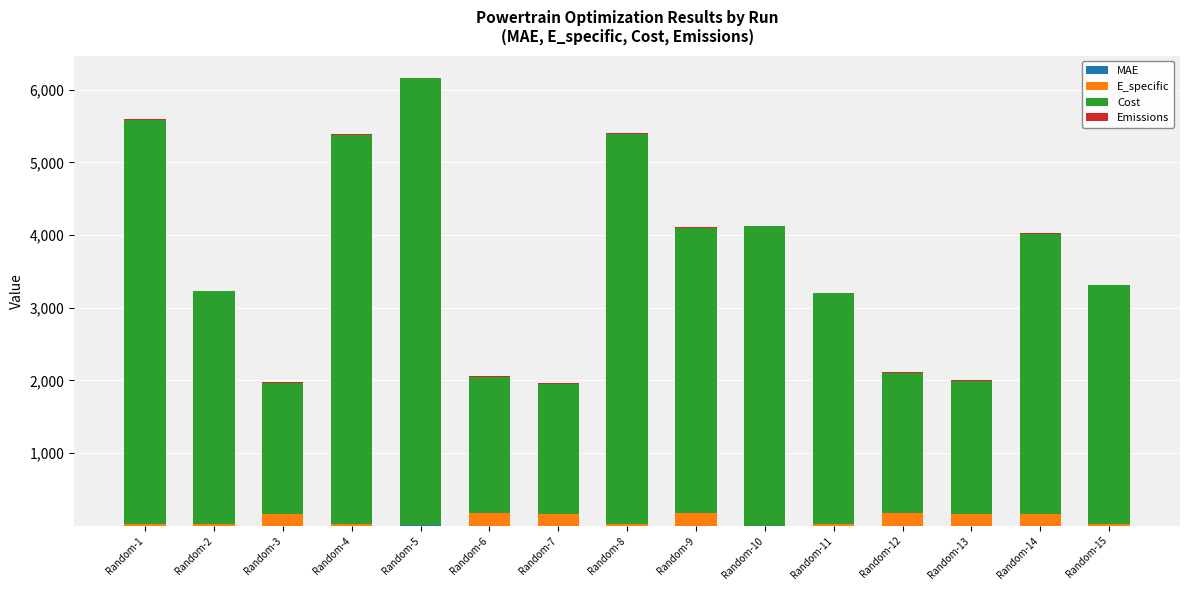

At which category is the sum across all series the highest?

Random-5